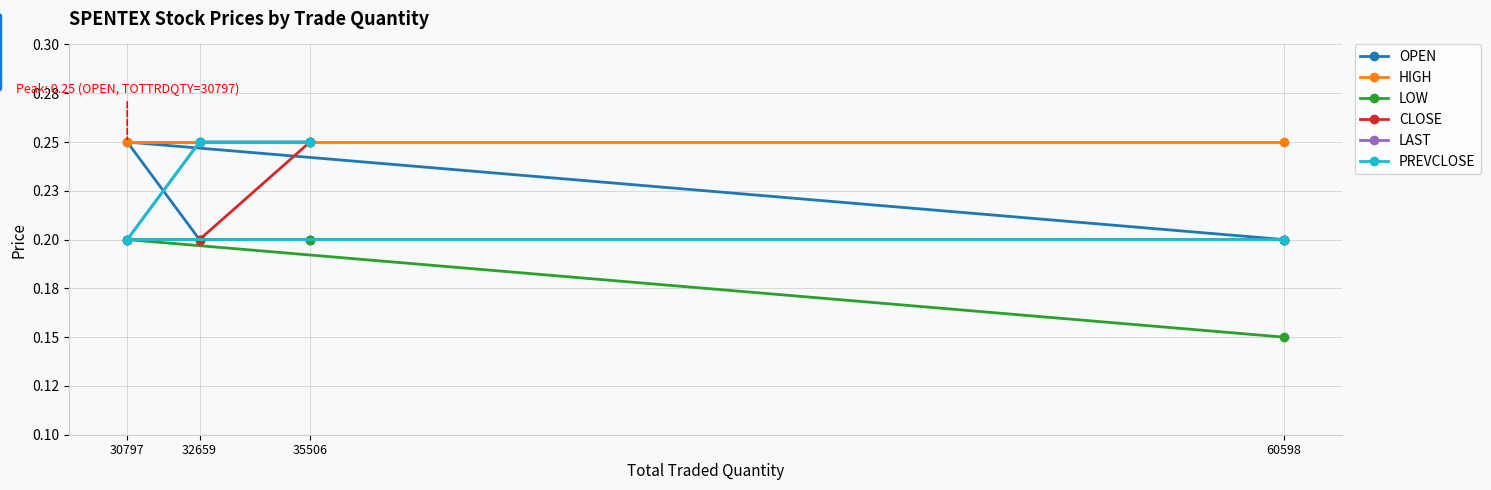

List the labels in order of PREVCLOSE value, largest first.

32659, 35506, 60598, 30797